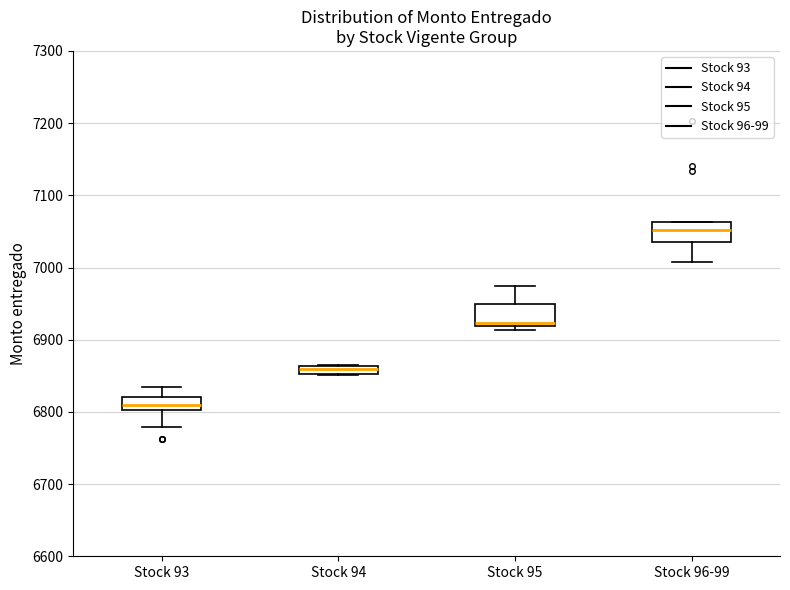

Where is the upper edge of the box for Stock 94 on the y-axis? The values are not printed on the chart, so give them approximately, as read against the axis.

6860